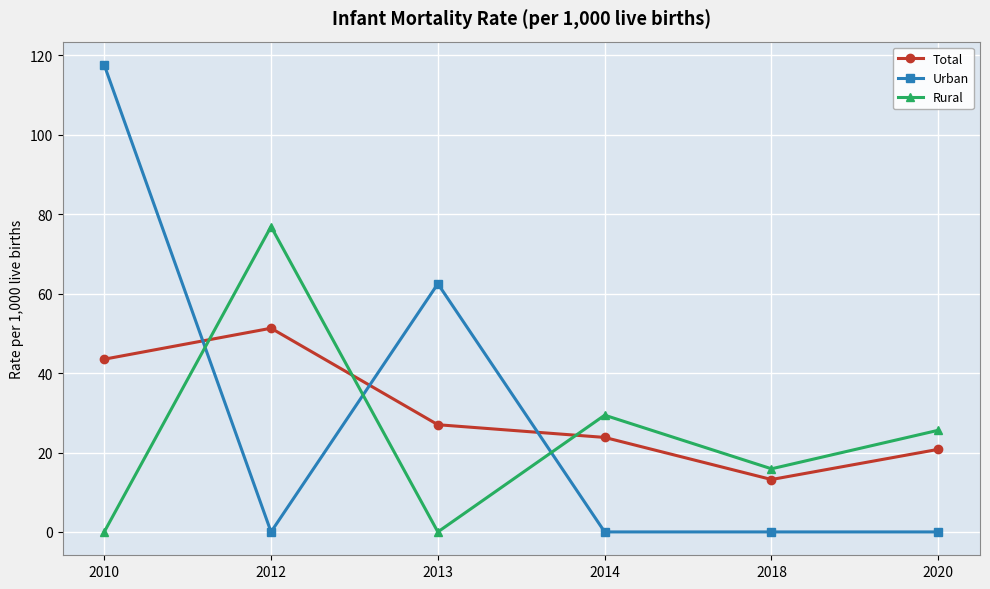

What is the difference between the maximum and minimum values in the Rural series?

76.9